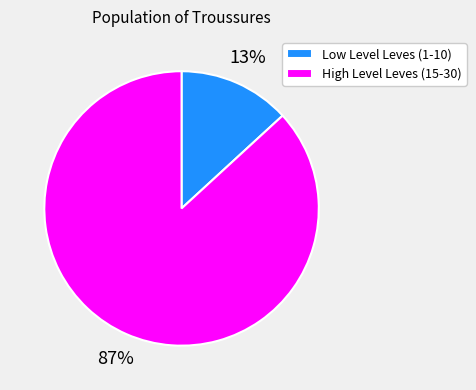

Rank the categories by value from lowest to highest.

Low Level Leves (1-10), High Level Leves (15-30)